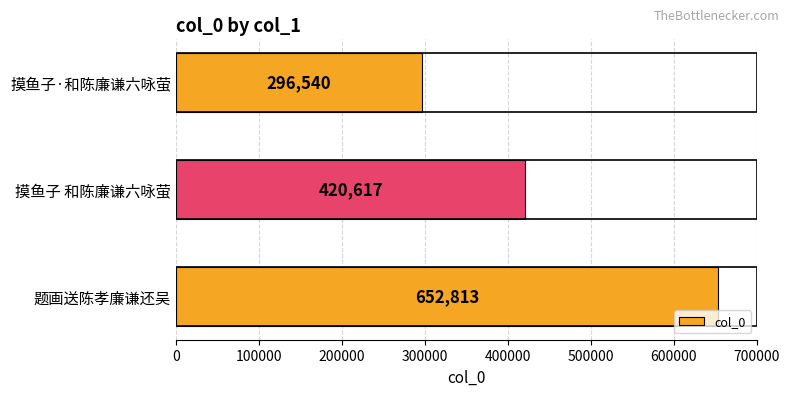

Reading bottom to top, extract all data points from this chart.

题画送陈孝廉谦还吴=652813	摸鱼子 和陈廉谦六咏萤=420617	摸鱼子·和陈廉谦六咏萤=296540